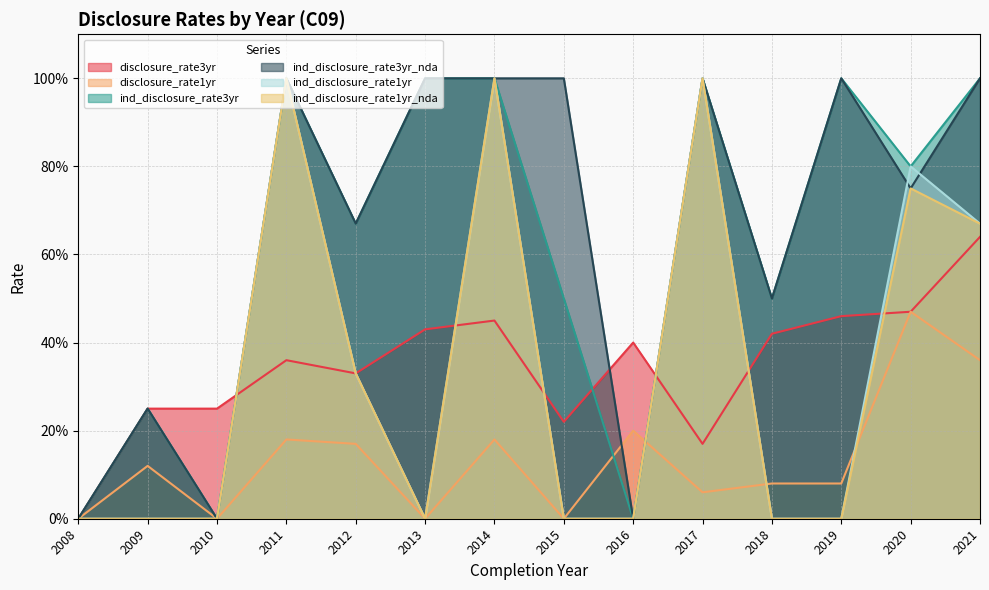

Rank the categories by disclosure_rate3yr value from highest to lowest.

2021, 2020, 2019, 2014, 2013, 2018, 2016, 2011, 2012, 2009, 2010, 2015, 2017, 2008